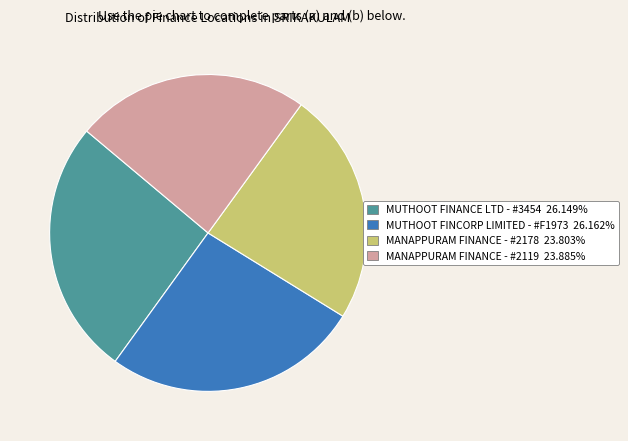

Combined, do MANAPPURAM FINANCE - #2119 and MANAPPURAM FINANCE - #2178 account for over 50%?

No